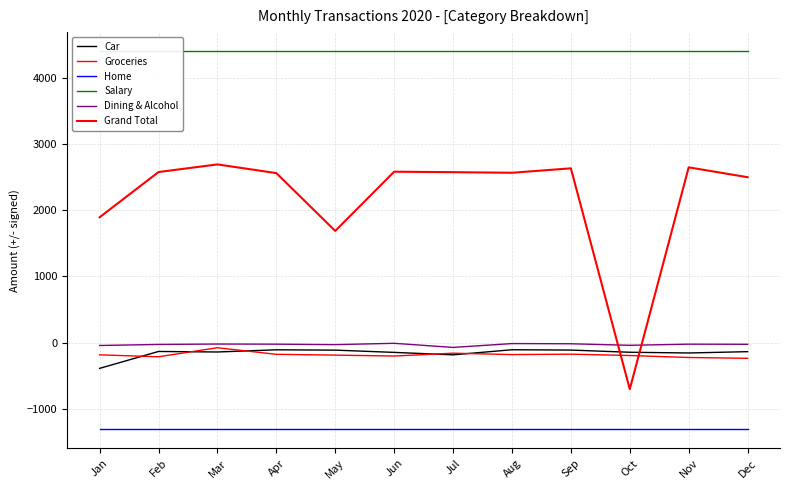

The Groceries series shows -192 at Oct. True or false?

True